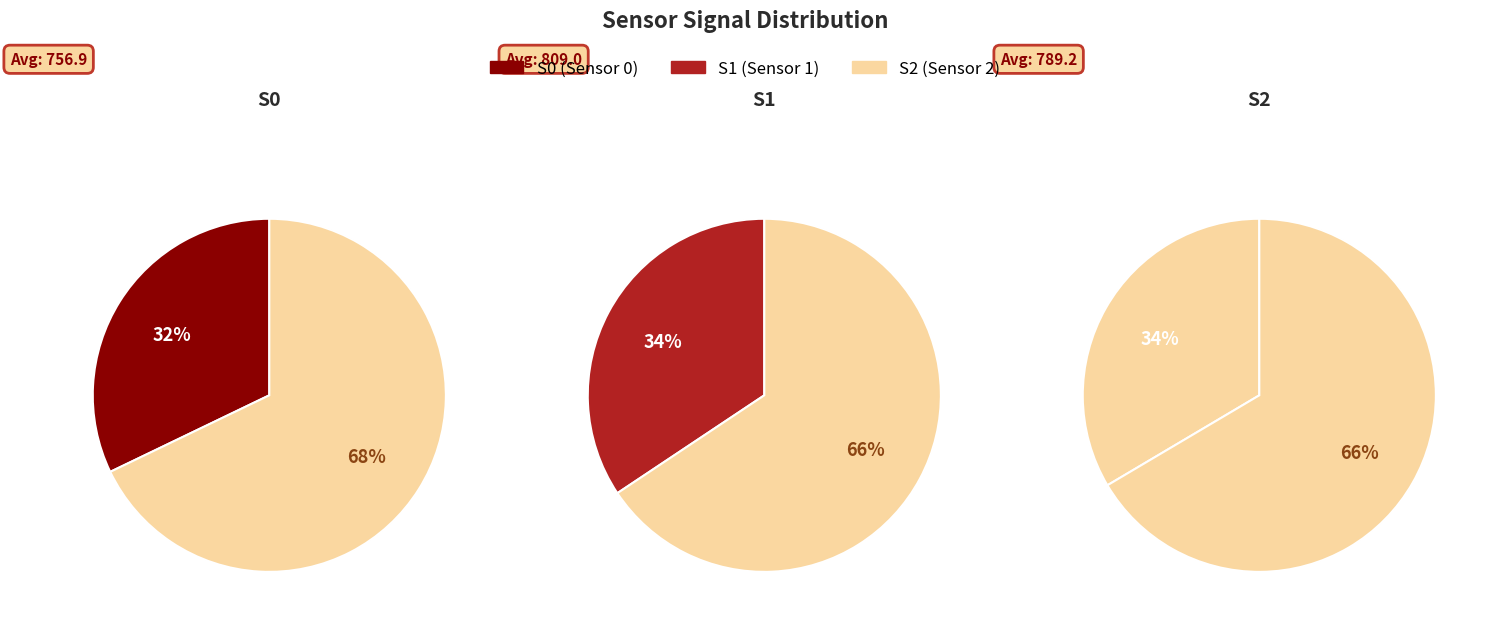

Do 26 and S0 together represent more than half of the pie?

No